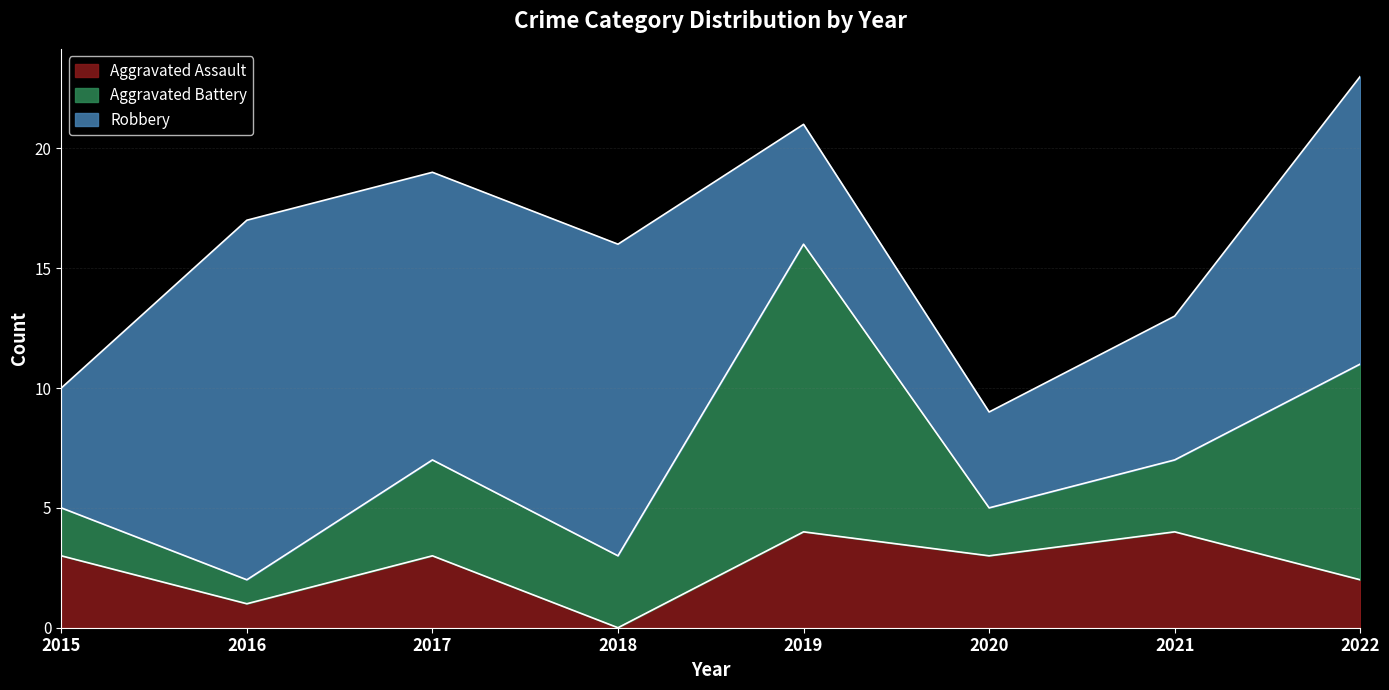

At which category does Robbery reach its first local peak?

2016